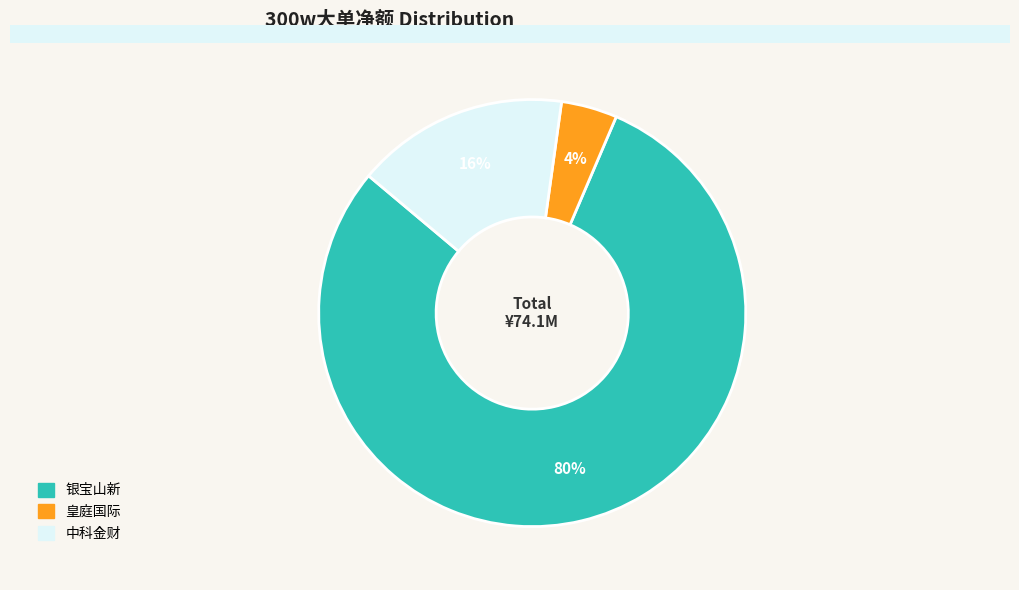

Does any single category account for the majority?

Yes